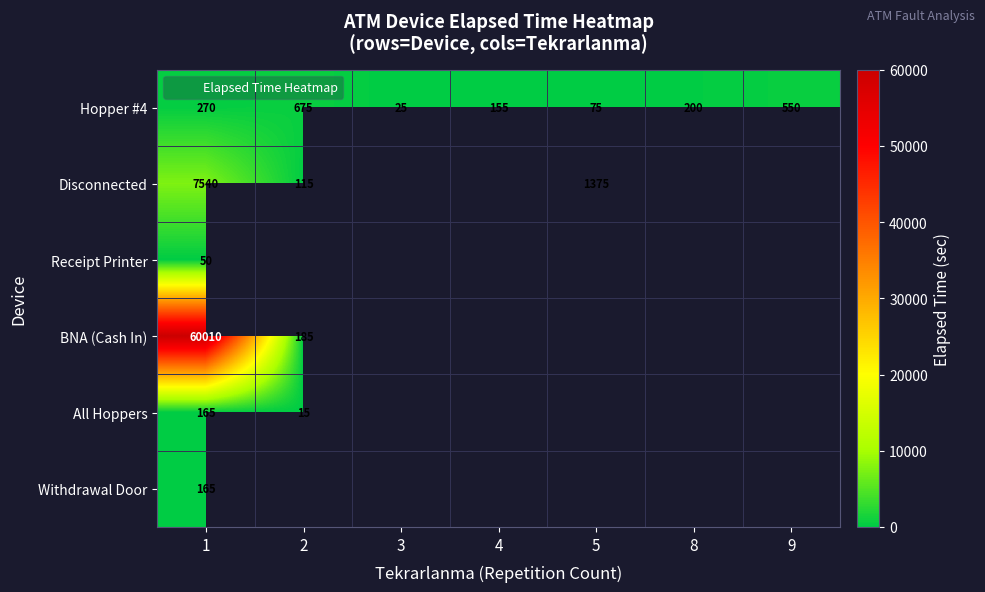

At 9, list the series in order from smallest to largest.

Hopper #4, Disconnected, Receipt Printer, BNA (Cash In), All Hoppers, Withdrawal Door